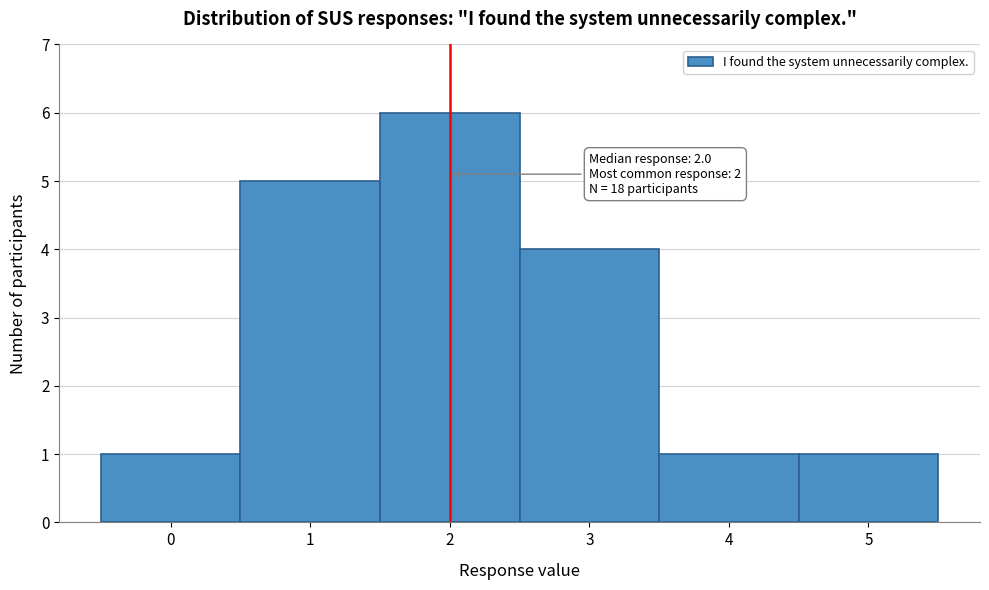

Which range on the x-axis has the tallest bar?

1.5 to 2.5